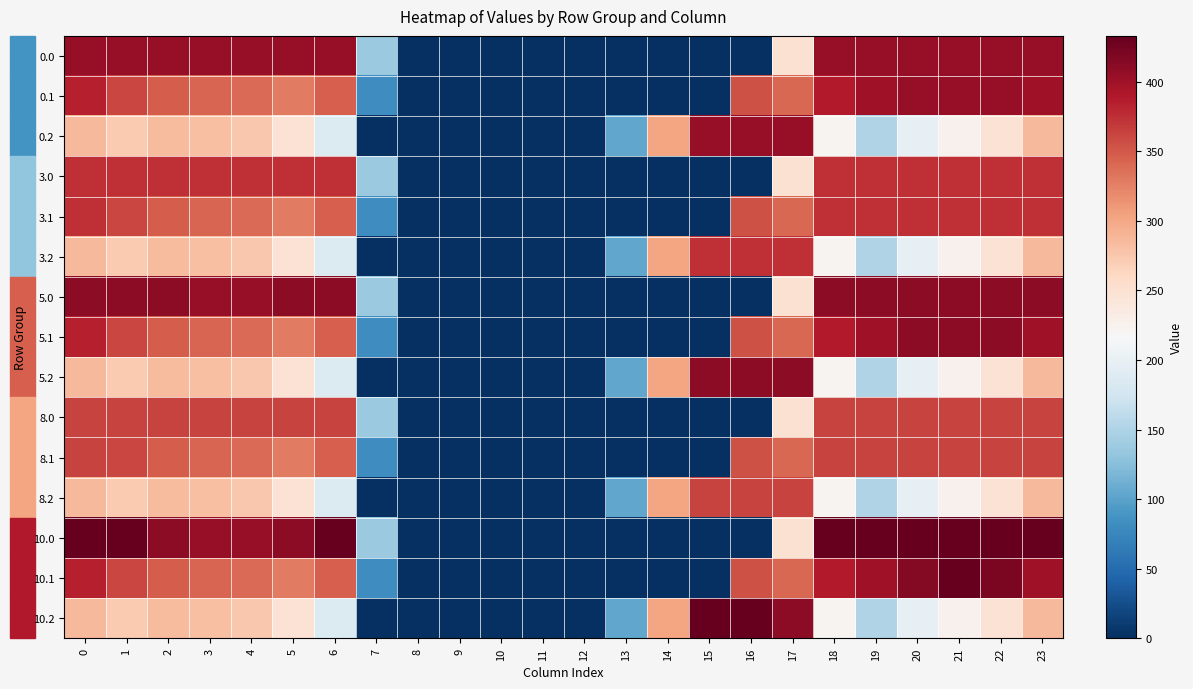

Reading left to right, extract all data points from this chart.

0.0: 0=405.0	1=405.0	2=405.0	3=404.4	4=404.9	5=405.0	6=405.0	7=136.4	8=0.0	9=0.0	10=0.0	11=0.0	12=0.0	13=0.0	14=0.0	15=0.0	16=0.0	17=250.3	18=405.0	19=405.0	20=405.0	21=405.0	22=405.0	23=405.0
0.1: 0=384.6	1=361.1	2=347.9	3=342.7	4=339.6	5=329.5	6=345.2	7=81.6	8=0.0	9=0.0	10=0.0	11=0.0	12=0.0	13=0.0	14=0.0	15=0.0	16=353.7	17=340.1	18=388.5	19=399.7	20=405.0	21=405.0	22=405.0	23=399.4
0.2: 0=287.1	1=272.7	2=285.5	3=281.0	4=274.4	5=248.1	6=187.1	7=0.0	8=0.0	9=0.0	10=0.0	11=0.0	12=0.0	13=104.4	14=301.9	15=405.0	16=405.0	17=405.0	18=223.1	19=151.1	20=199.2	21=226.4	22=247.4	23=287.5
3.0: 0=374.0	1=374.0	2=374.0	3=374.0	4=374.0	5=374.0	6=374.0	7=136.4	8=0.0	9=0.0	10=0.0	11=0.0	12=0.0	13=0.0	14=0.0	15=0.0	16=0.0	17=250.3	18=374.0	19=374.0	20=374.0	21=374.0	22=374.0	23=374.0
3.1: 0=374.0	1=361.1	2=347.9	3=342.7	4=339.6	5=329.5	6=345.2	7=81.6	8=0.0	9=0.0	10=0.0	11=0.0	12=0.0	13=0.0	14=0.0	15=0.0	16=353.7	17=340.1	18=374.0	19=374.0	20=374.0	21=374.0	22=374.0	23=374.0
3.2: 0=287.1	1=272.7	2=285.5	3=281.0	4=274.4	5=248.1	6=187.1	7=0.0	8=0.0	9=0.0	10=0.0	11=0.0	12=0.0	13=104.4	14=301.9	15=374.0	16=374.0	17=374.0	18=223.1	19=151.1	20=199.2	21=226.4	22=247.4	23=287.5
5.0: 0=411.0	1=411.0	2=410.3	3=404.4	4=404.9	5=410.8	6=411.0	7=136.4	8=0.0	9=0.0	10=0.0	11=0.0	12=0.0	13=0.0	14=0.0	15=0.0	16=0.0	17=250.3	18=411.0	19=411.0	20=411.0	21=411.0	22=411.0	23=411.0
5.1: 0=384.6	1=361.1	2=347.9	3=342.7	4=339.6	5=329.5	6=345.2	7=81.6	8=0.0	9=0.0	10=0.0	11=0.0	12=0.0	13=0.0	14=0.0	15=0.0	16=353.7	17=340.1	18=388.5	19=399.7	20=411.0	21=411.0	22=411.0	23=399.4
5.2: 0=287.1	1=272.7	2=285.5	3=281.0	4=274.4	5=248.1	6=187.1	7=0.0	8=0.0	9=0.0	10=0.0	11=0.0	12=0.0	13=104.4	14=301.9	15=411.0	16=411.0	17=409.5	18=223.1	19=151.1	20=199.2	21=226.4	22=247.4	23=287.5
8.0: 0=362.0	1=362.0	2=362.0	3=362.0	4=362.0	5=362.0	6=362.0	7=136.4	8=0.0	9=0.0	10=0.0	11=0.0	12=0.0	13=0.0	14=0.0	15=0.0	16=0.0	17=250.3	18=362.0	19=362.0	20=362.0	21=362.0	22=362.0	23=362.0
8.1: 0=362.0	1=361.1	2=347.9	3=342.7	4=339.6	5=329.5	6=345.2	7=81.6	8=0.0	9=0.0	10=0.0	11=0.0	12=0.0	13=0.0	14=0.0	15=0.0	16=353.7	17=340.1	18=362.0	19=362.0	20=362.0	21=362.0	22=362.0	23=362.0
8.2: 0=287.1	1=272.7	2=285.5	3=281.0	4=274.4	5=248.1	6=187.1	7=0.0	8=0.0	9=0.0	10=0.0	11=0.0	12=0.0	13=104.4	14=301.9	15=362.0	16=362.0	17=362.0	18=223.1	19=151.1	20=199.2	21=226.4	22=247.4	23=287.5
10.0: 0=433.0	1=433.0	2=410.3	3=404.4	4=404.9	5=410.8	6=433.0	7=136.4	8=0.0	9=0.0	10=0.0	11=0.0	12=0.0	13=0.0	14=0.0	15=0.0	16=0.0	17=250.3	18=433.0	19=433.0	20=433.0	21=433.0	22=433.0	23=433.0
10.1: 0=384.6	1=361.1	2=347.9	3=342.7	4=339.6	5=329.5	6=345.2	7=81.6	8=0.0	9=0.0	10=0.0	11=0.0	12=0.0	13=0.0	14=0.0	15=0.0	16=353.7	17=340.1	18=388.5	19=399.7	20=414.5	21=432.4	22=419.9	23=399.4
10.2: 0=287.1	1=272.7	2=285.5	3=281.0	4=274.4	5=248.1	6=187.1	7=0.0	8=0.0	9=0.0	10=0.0	11=0.0	12=0.0	13=104.4	14=301.9	15=433.0	16=433.0	17=409.5	18=223.1	19=151.1	20=199.2	21=226.4	22=247.4	23=287.5